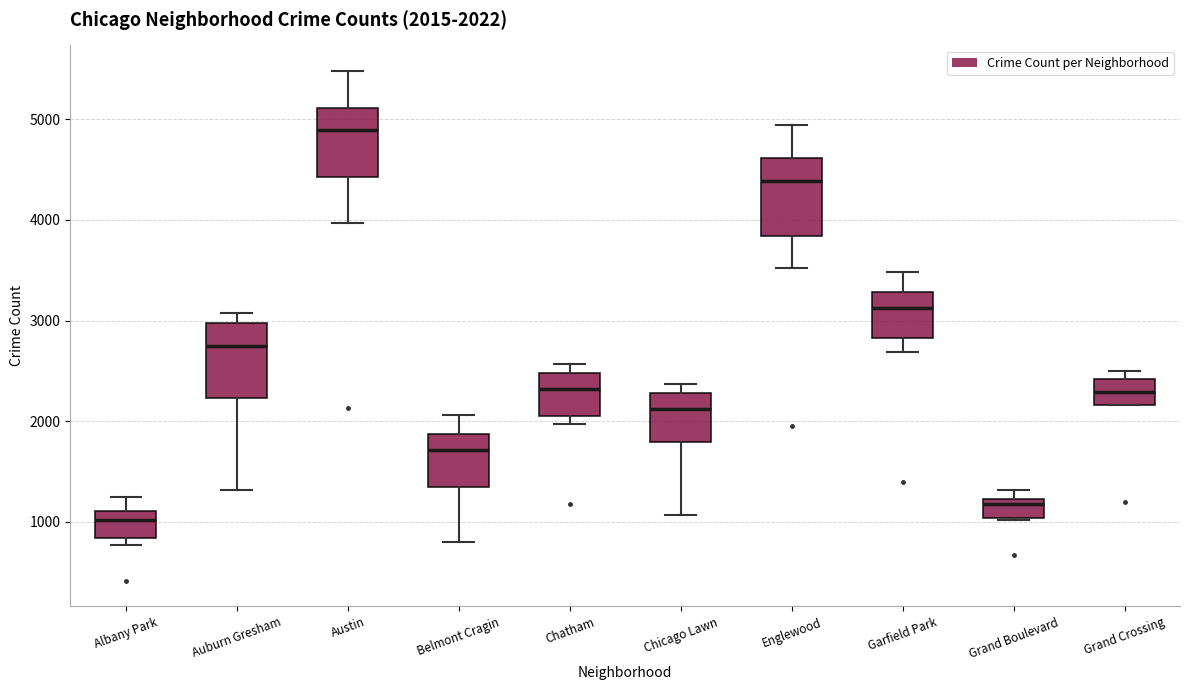

Which box's median line is the highest?

Austin